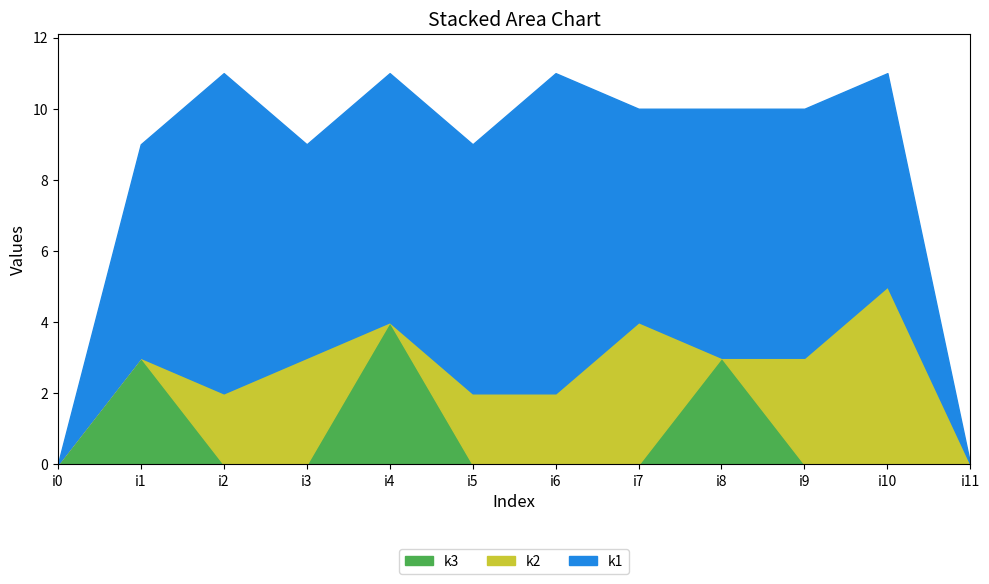

List the series in order of their peak value, highest first.

k1, k2, k3